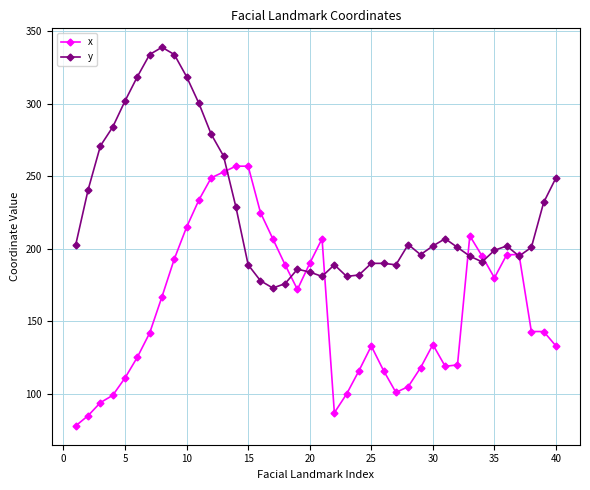

What is the maximum value for x?

257.0